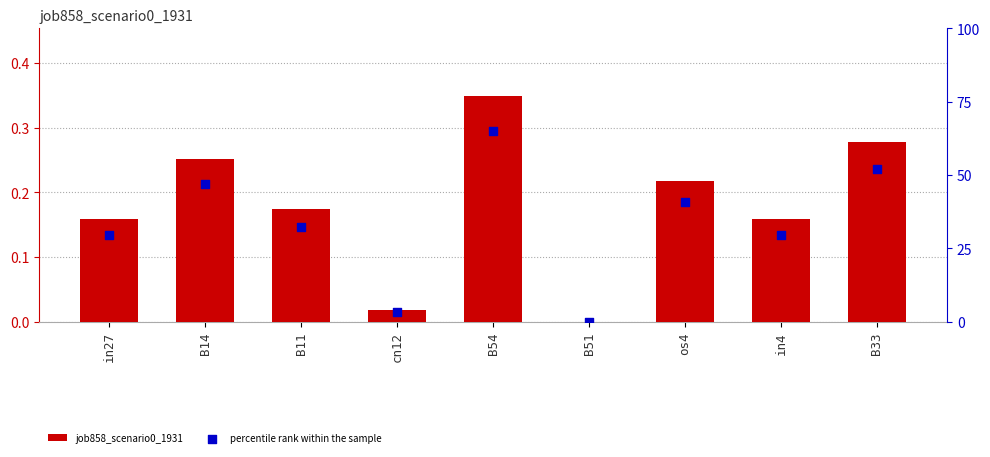

What are all the series names shown in the legend?

job858_scenario0_1931, percentile rank within the sample